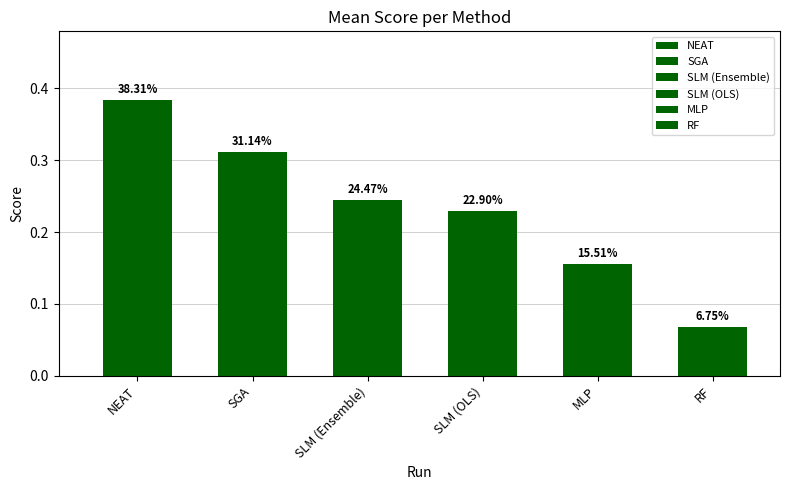

What is the change in value from SGA to SLM (OLS)?

-0.1